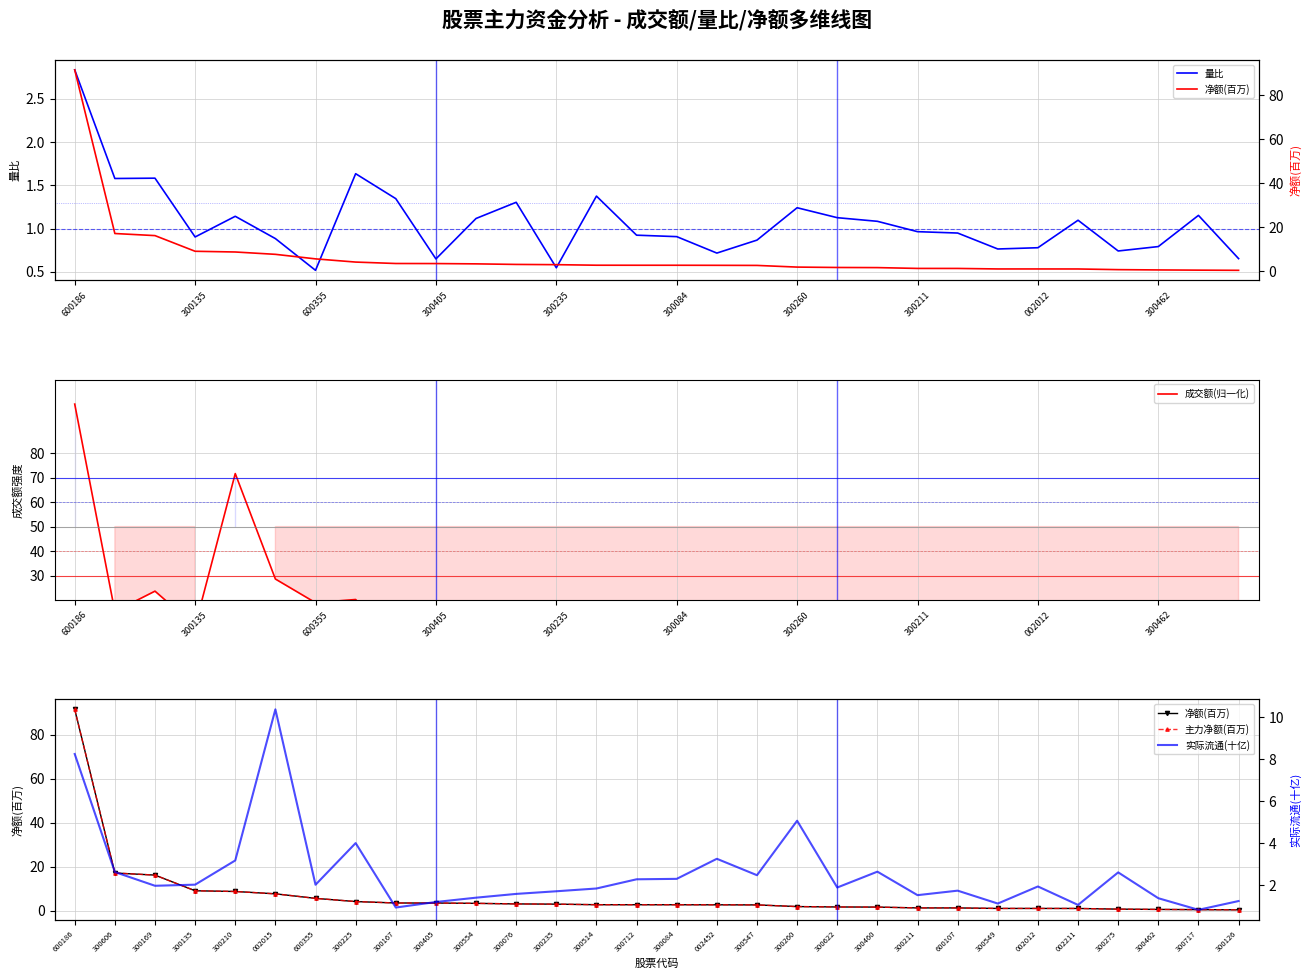

How many values in the 净额(百万) series exceed 2?

18